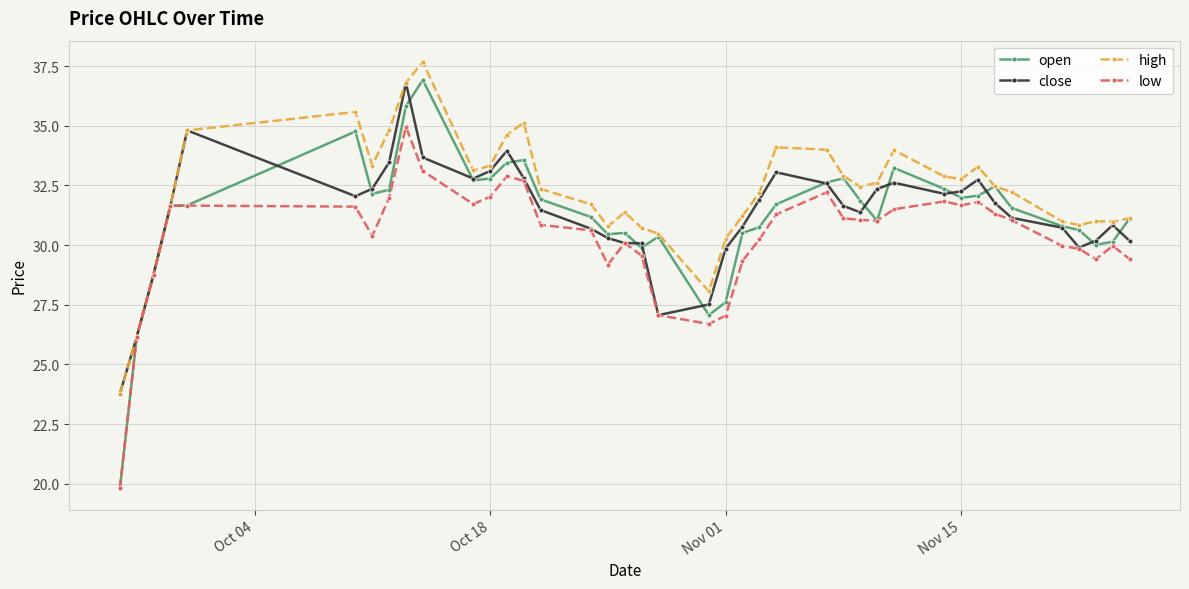

What is the maximum value shown in the chart?

37.7